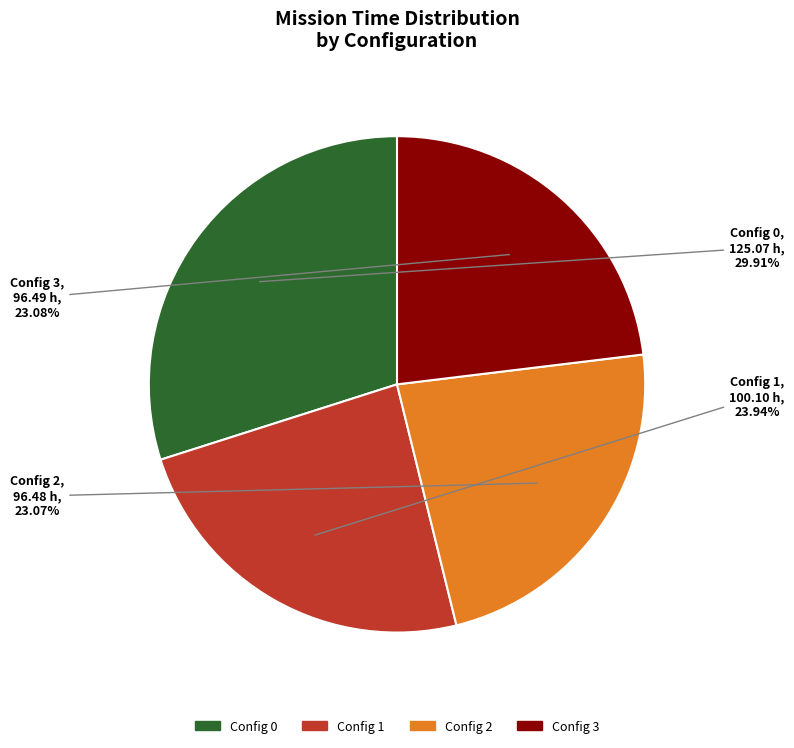

Does any single category account for the majority?

No